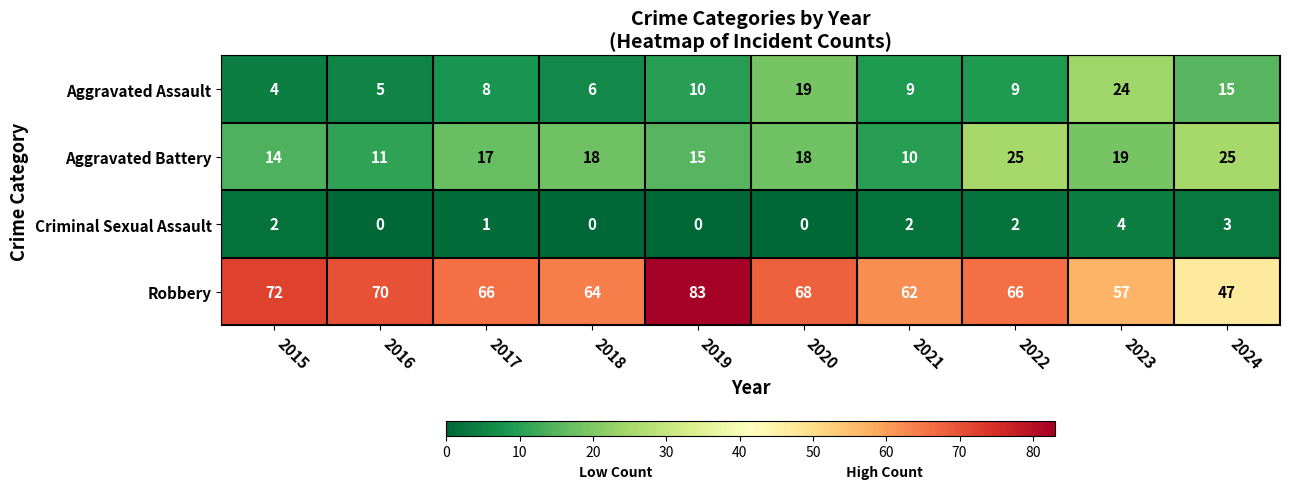

At which category does the chart reach its peak across all series?

2019